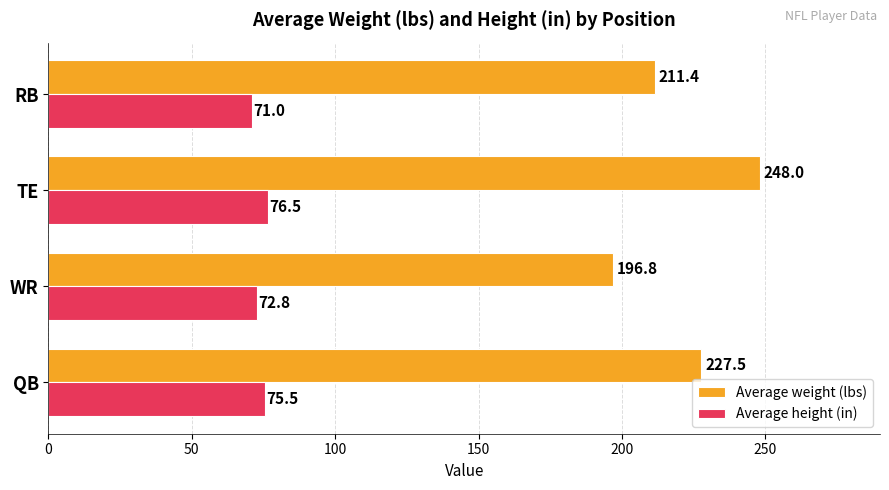

List the labels in order of Average height (in) value, smallest first.

RB, WR, QB, TE